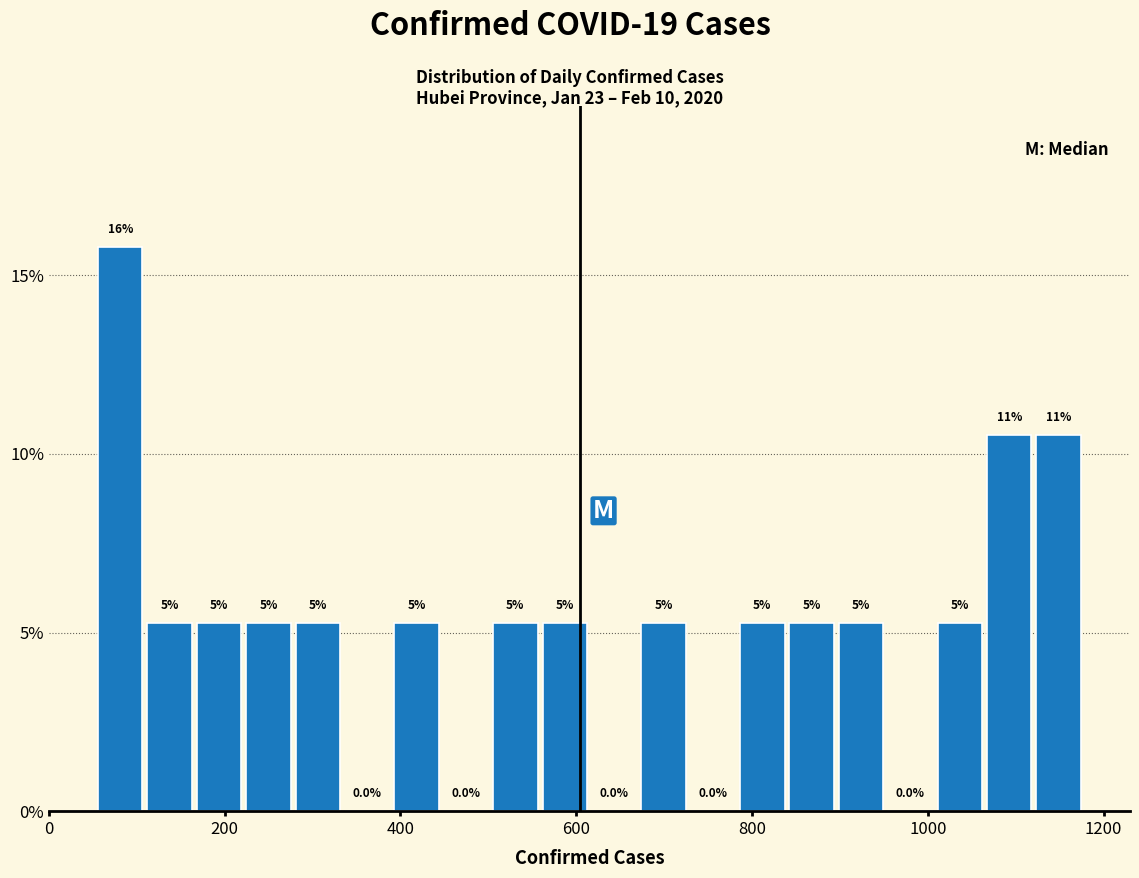

Read against the x-axis, roughly where is the centre of the tallest bar?

80